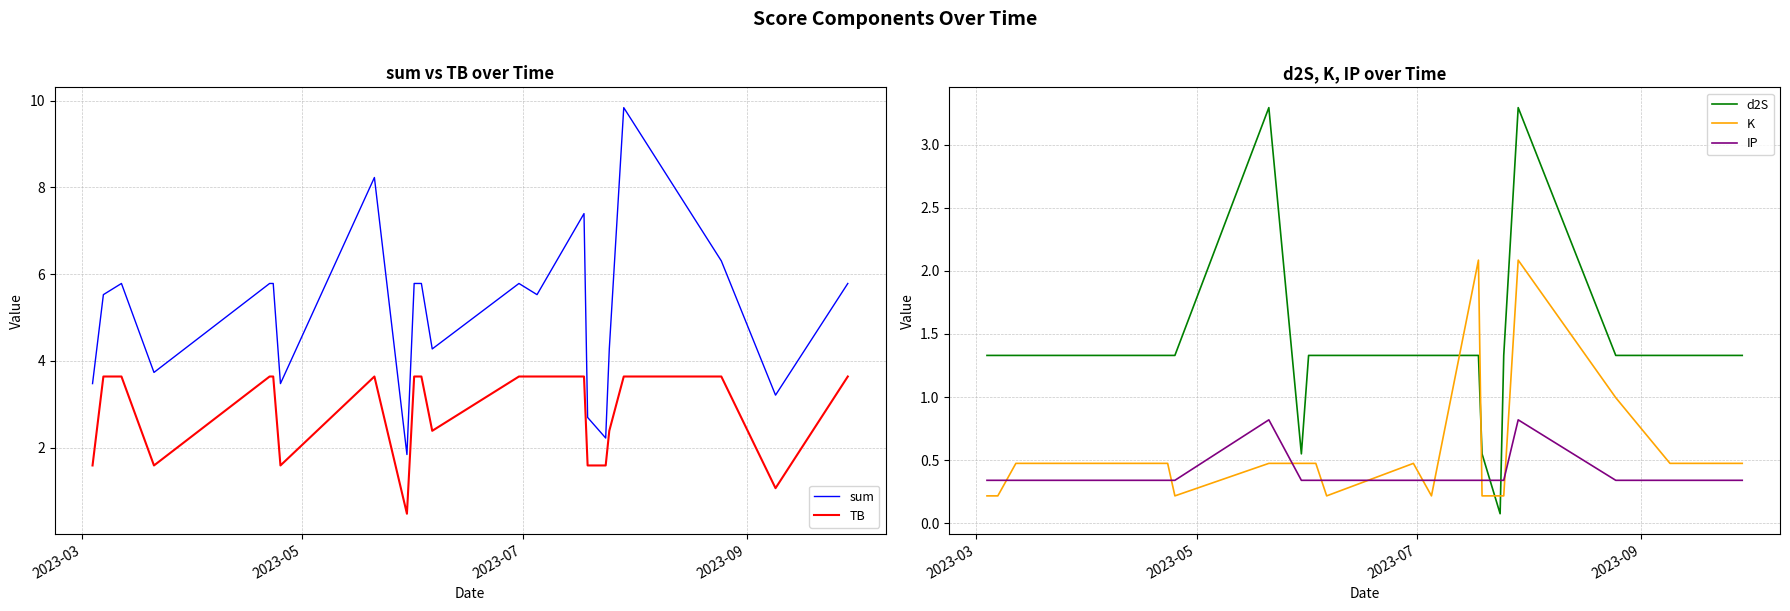

How many series are shown in this chart?

5